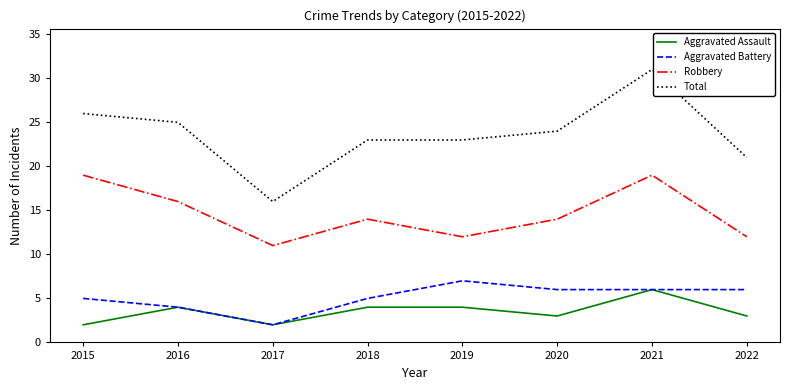

Which series has the largest range (max minus min)?

Total